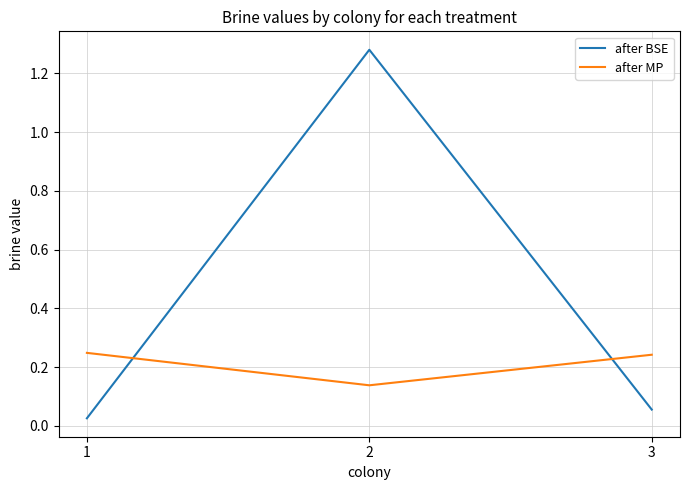

Which label corresponds to the smallest value in the chart?

1